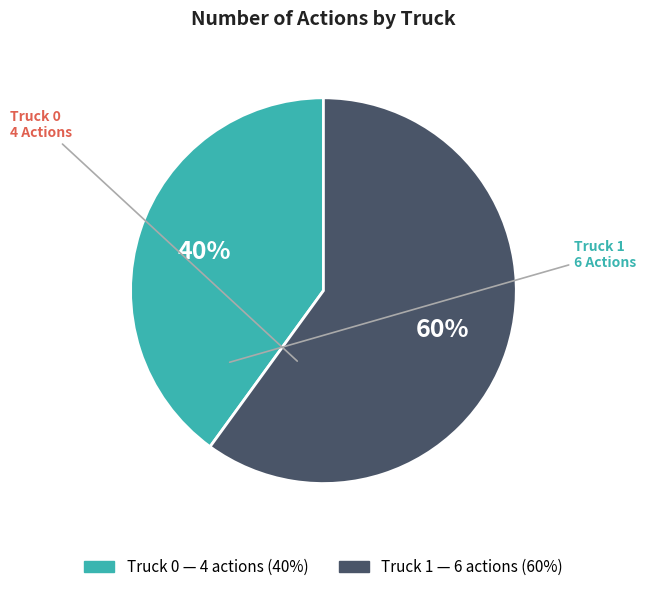

How many slices are in this pie chart?

2